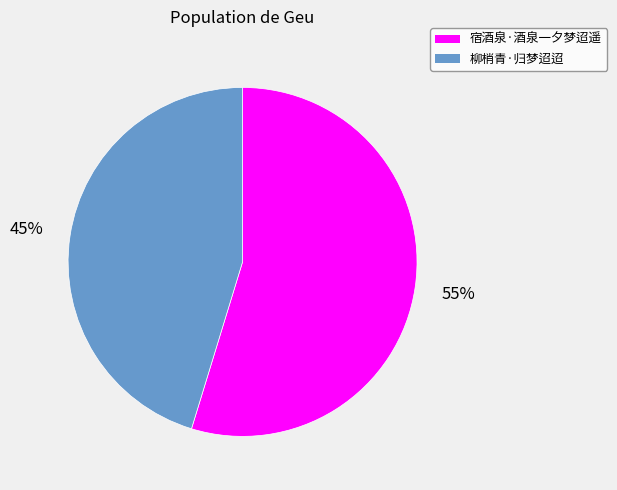

Does 宿酒泉·酒泉一夕梦迢遥 represent more than half of the total?

Yes